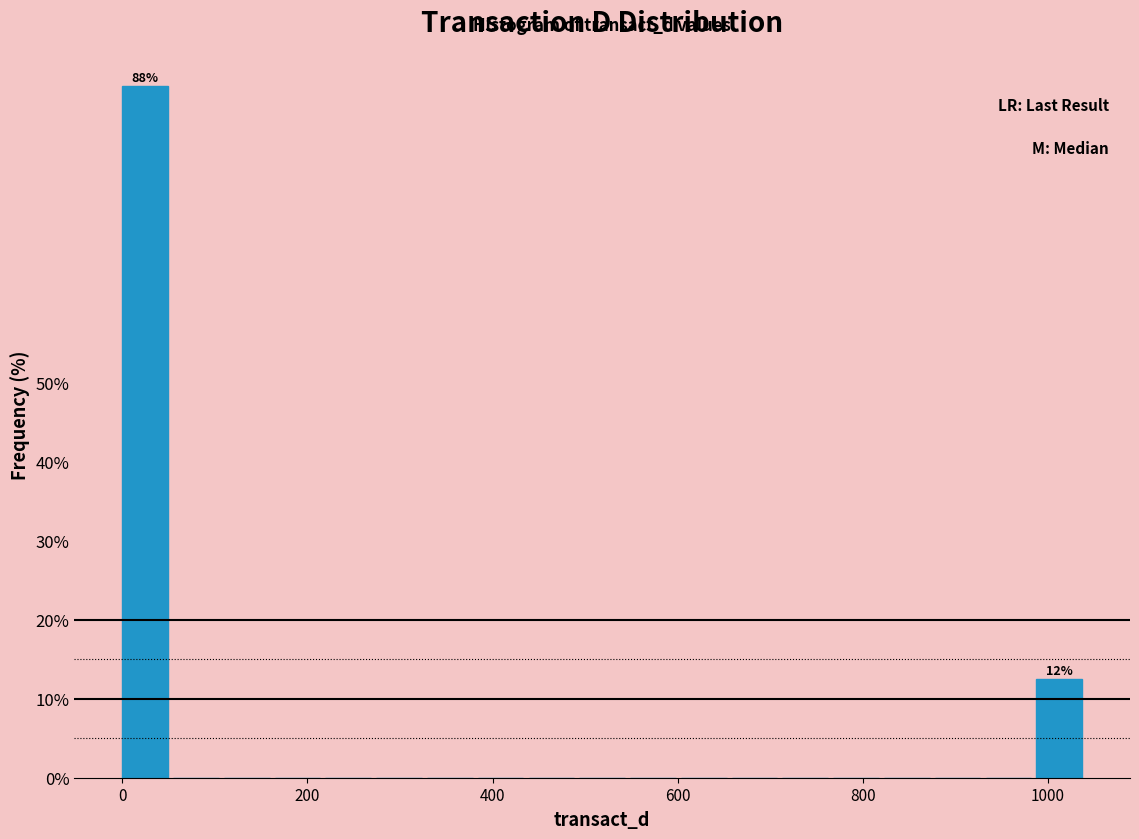

Around what value on the x-axis is the tallest bar? Give the approximate position of its centre, as read against the axis.

20